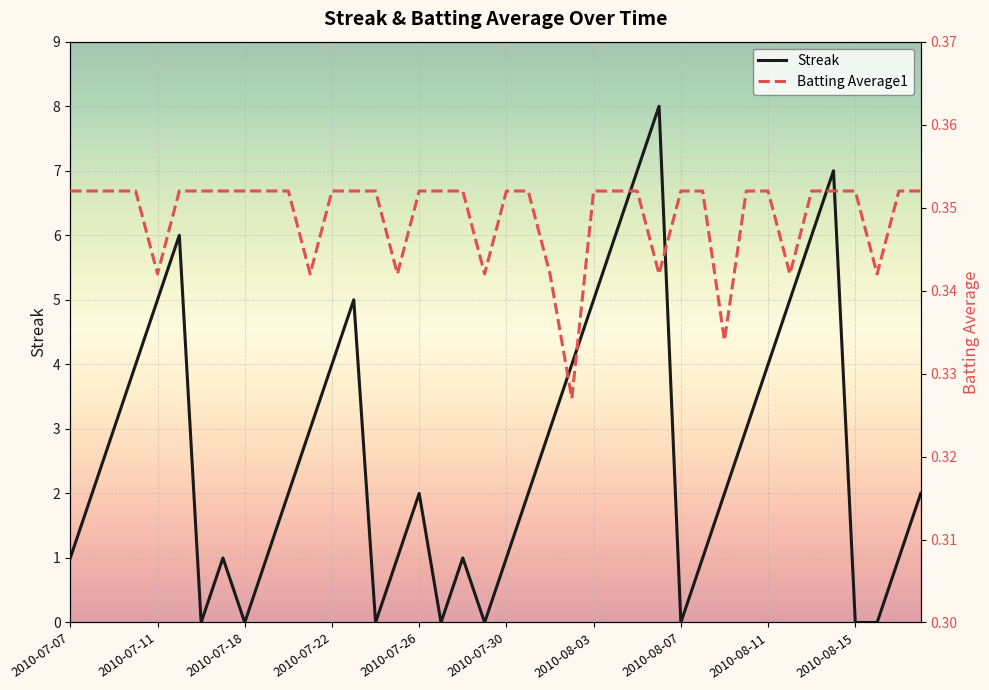

What position from the left is 13?

14